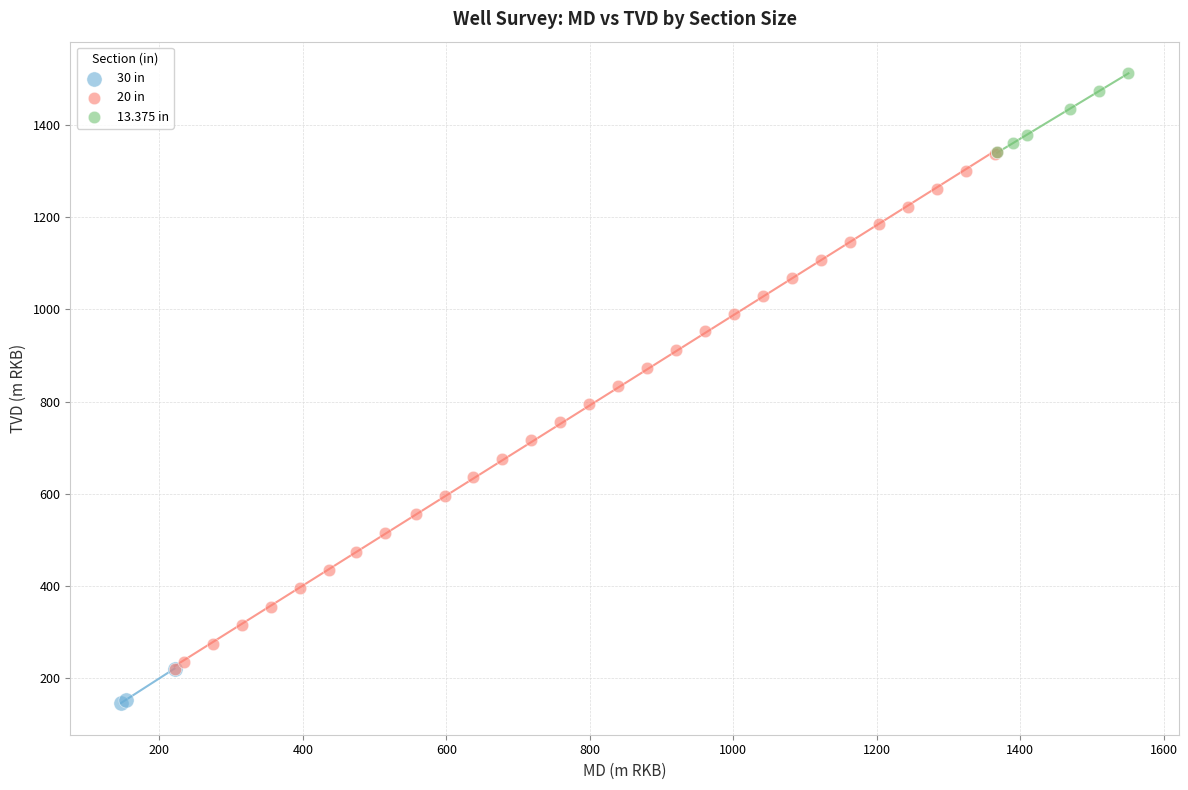

Which series has the largest Y range (max minus min)?

20 in